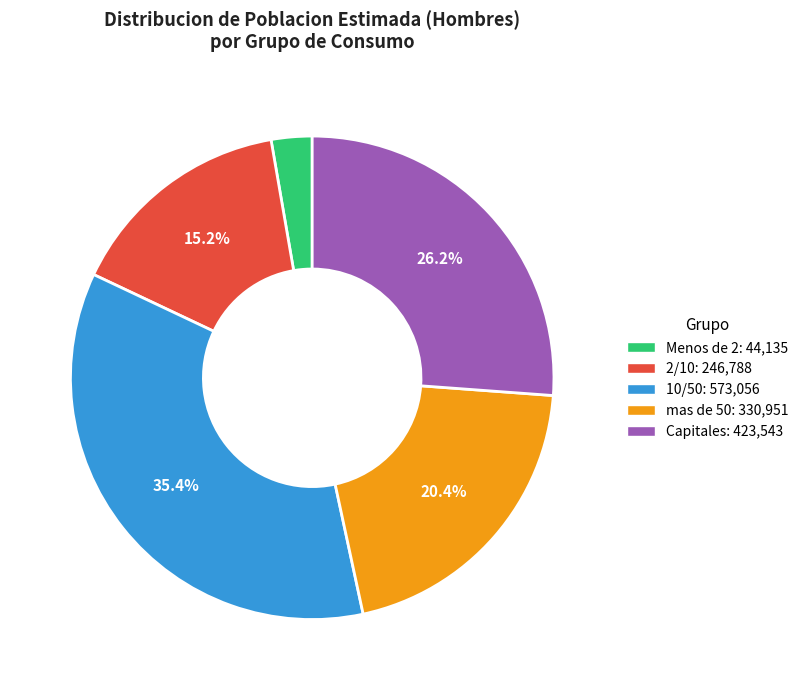

To the nearest percent, what is the difference between the largest and smallest slice percentages?

33%